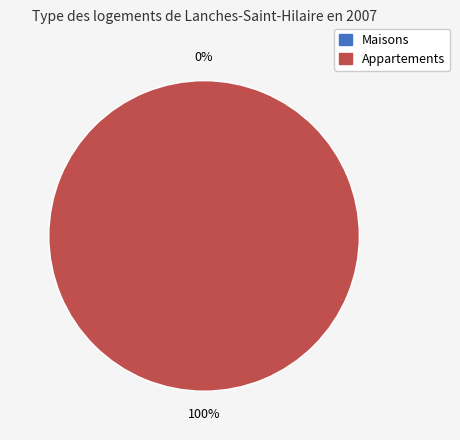

What percentage is NOT represented by 1519230530?

100.0%